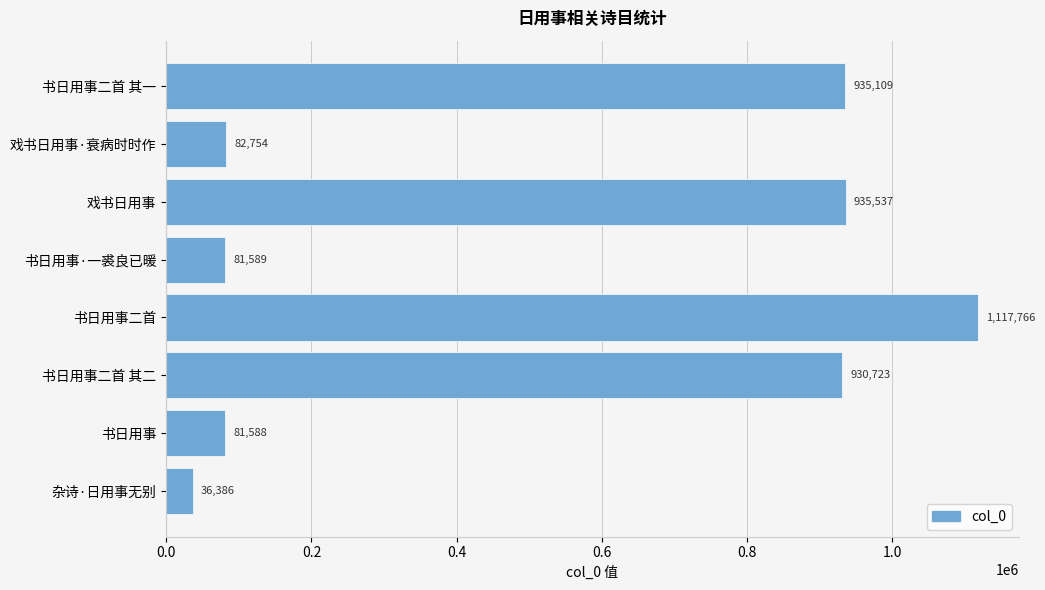

What is the maximum value shown in the chart?

1117766